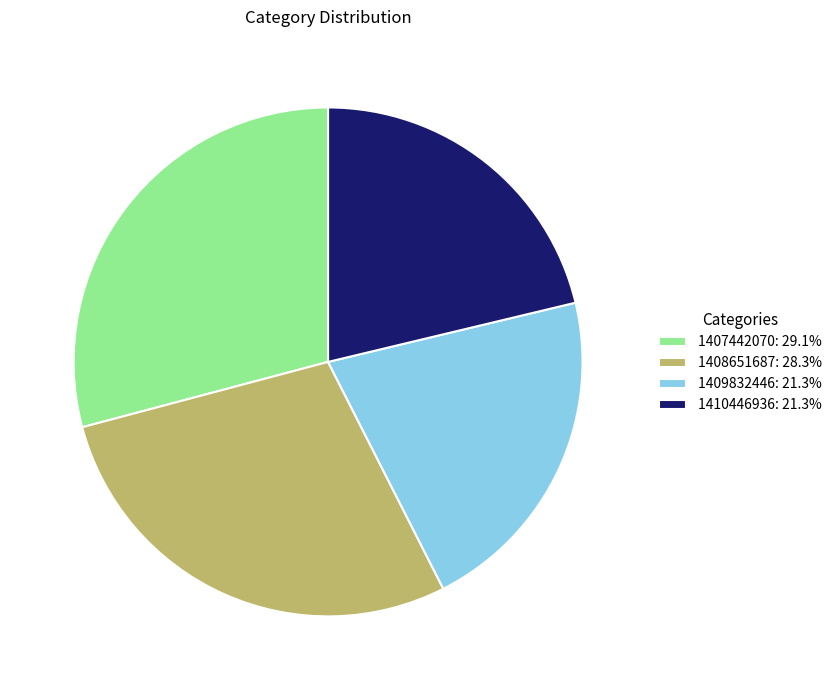

How many segments does this pie chart have?

4